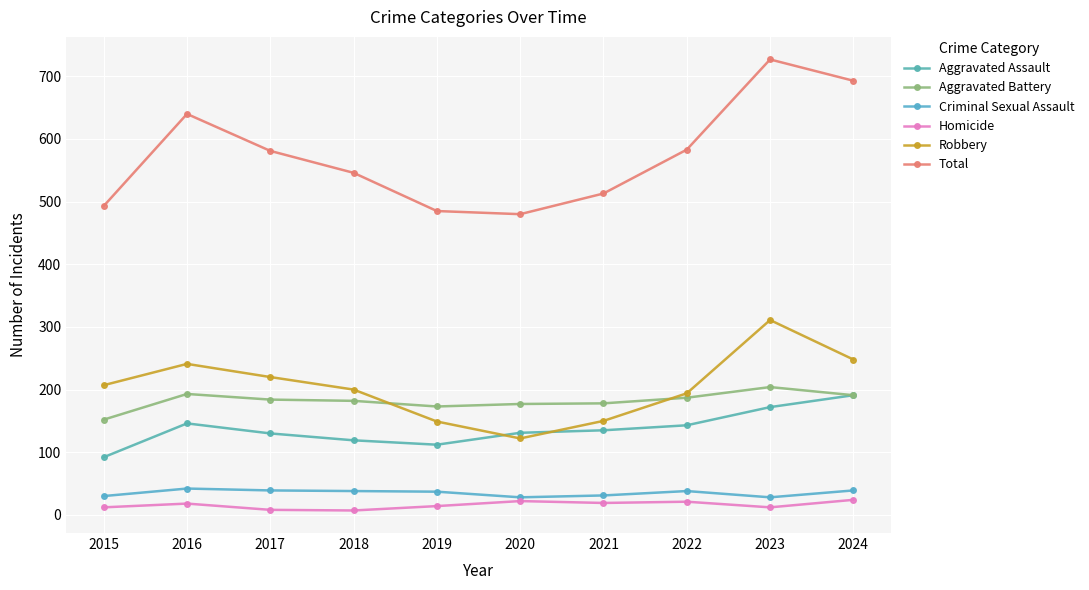

How many lines are shown in the chart?

6